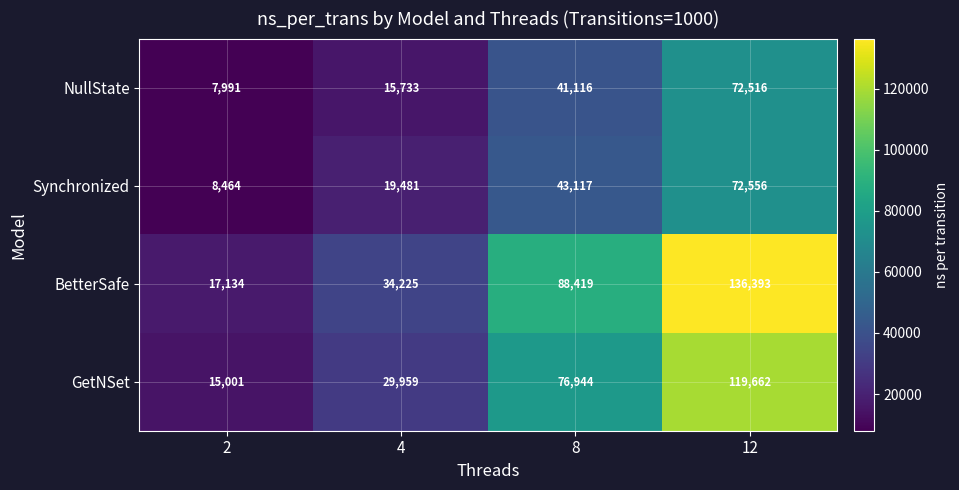

What value does the Synchronized series have at 4?

19481